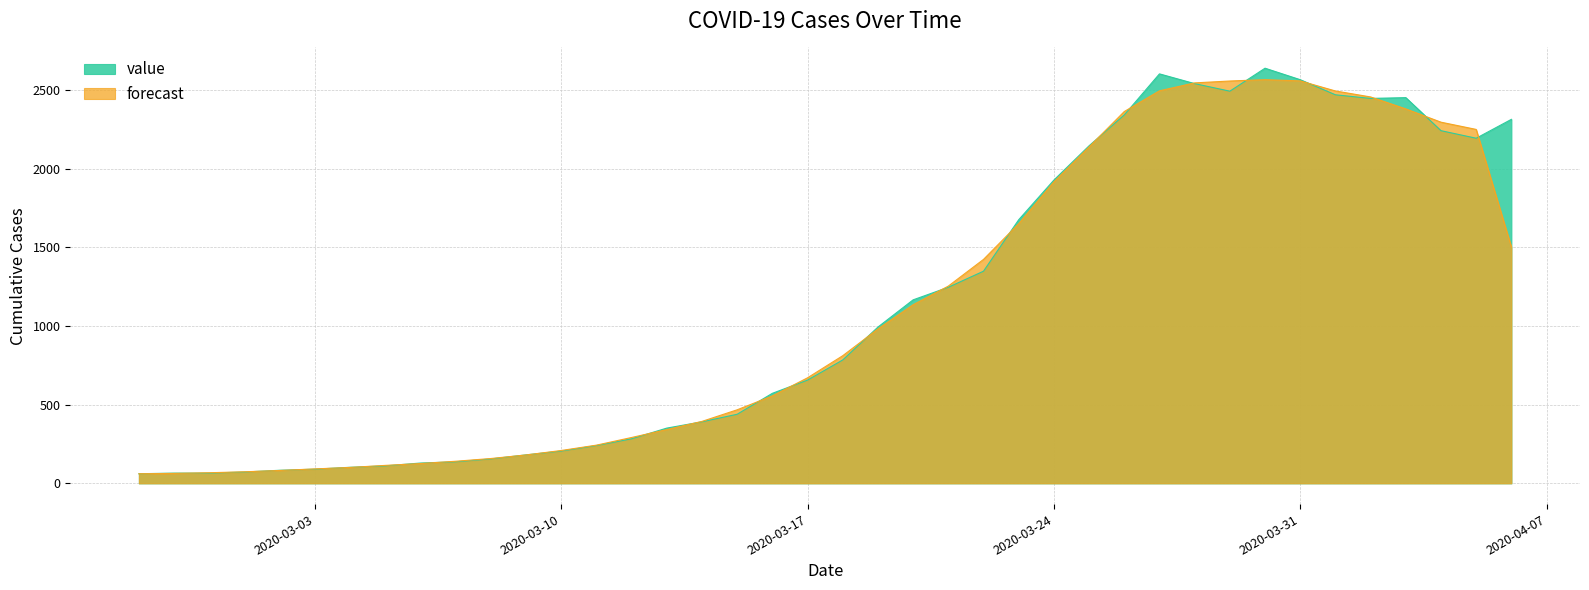

Reading left to right, what are all the values shown in this chart?

2020-02-27=61	2020-02-28=65	2020-02-29=65	2020-03-01=72	2020-03-02=83	2020-03-03=90	2020-03-04=102	2020-03-05=111	2020-03-06=129	2020-03-07=137	2020-03-08=155	2020-03-09=181	2020-03-10=205	2020-03-11=240	2020-03-12=283	2020-03-13=351	2020-03-14=391	2020-03-15=439	2020-03-16=572	2020-03-17=656	2020-03-18=784	2020-03-19=993	2020-03-20=1166	2020-03-21=1246	2020-03-22=1348	2020-03-23=1675	2020-03-24=1927	2020-03-25=2145	2020-03-26=2341	2020-03-27=2602	2020-03-28=2540	2020-03-29=2492	2020-03-30=2638	2020-03-31=2565	2020-04-01=2469	2020-04-02=2446	2020-04-03=2451	2020-04-04=2241	2020-04-05=2193	2020-04-06=2313